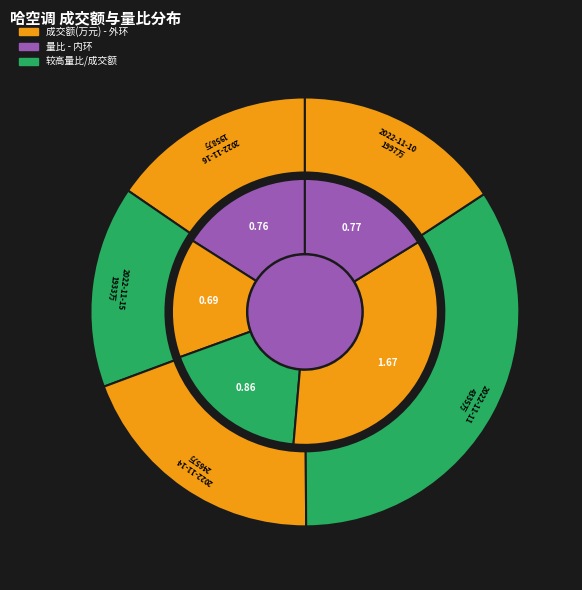

Combined, what portion of the pie is 2022-11-14 and 2022-11-11?

53.3%